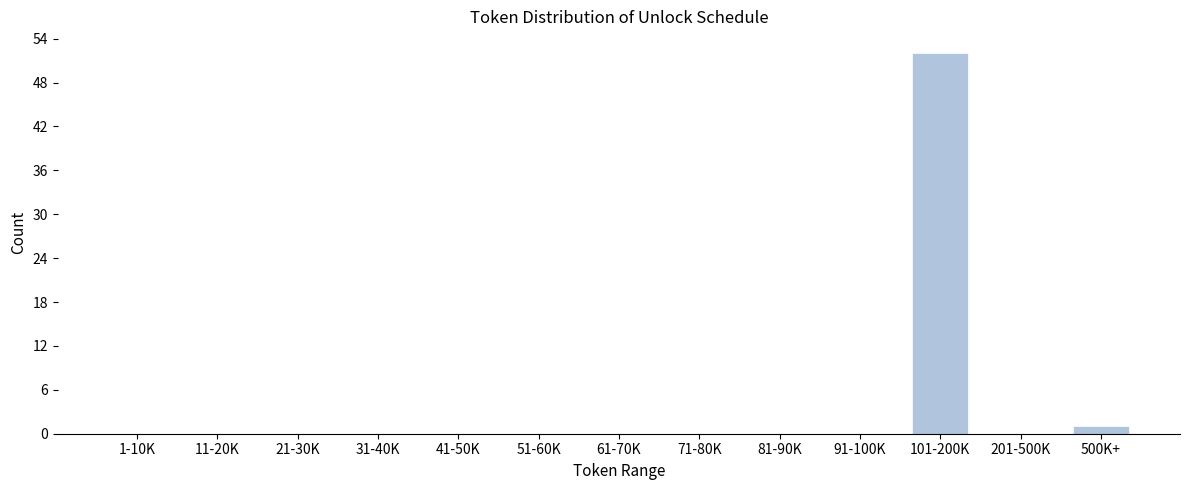

Reading left to right, transcribe all the data shown in this chart.

1-10K=0	11-20K=0	21-30K=0	31-40K=0	41-50K=0	51-60K=0	61-70K=0	71-80K=0	81-90K=0	91-100K=0	101-200K=52	201-500K=0	500K+=1